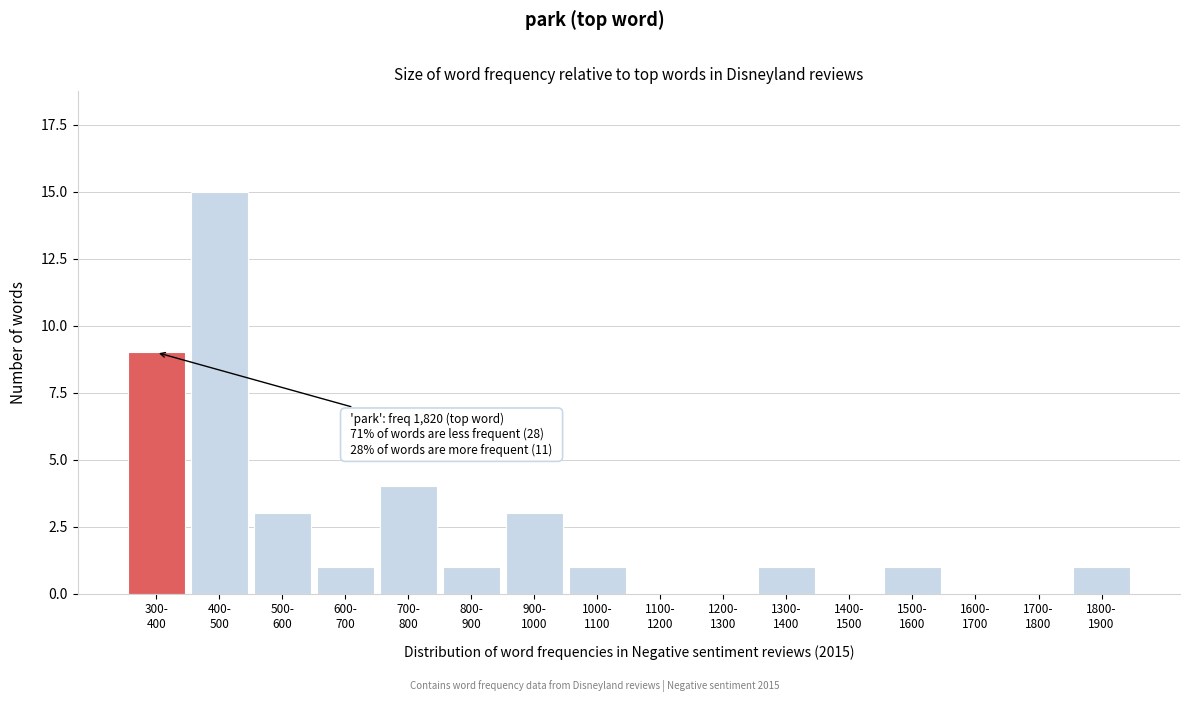

What is the maximum value shown in the chart?

15